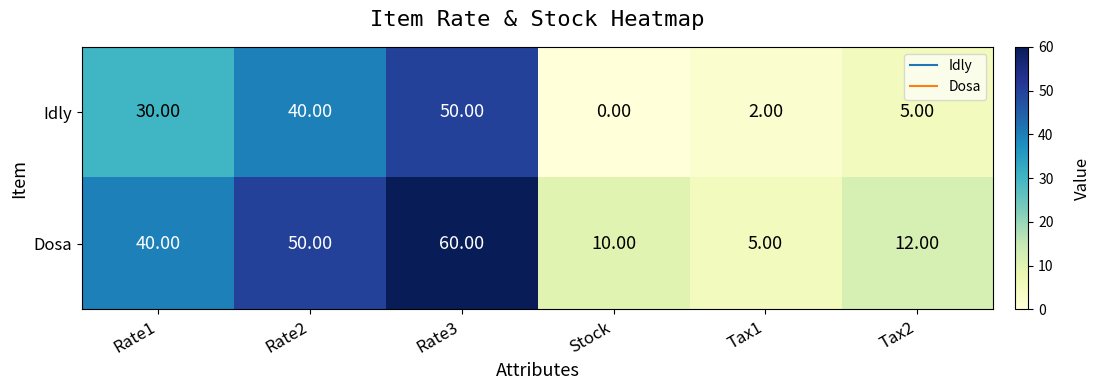

What is the difference between the highest and lowest values at Stock?

10